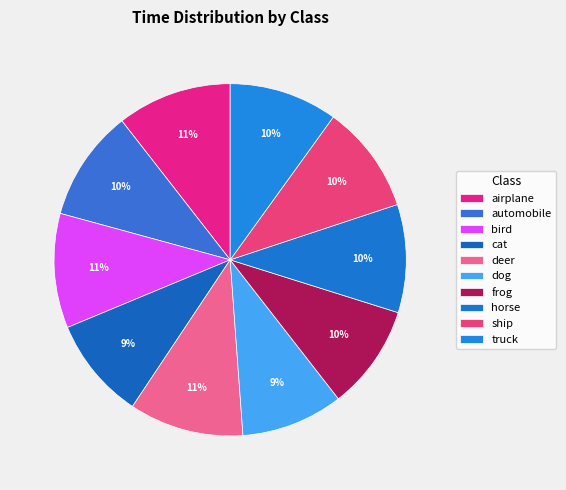

How many slices are in this pie chart?

10